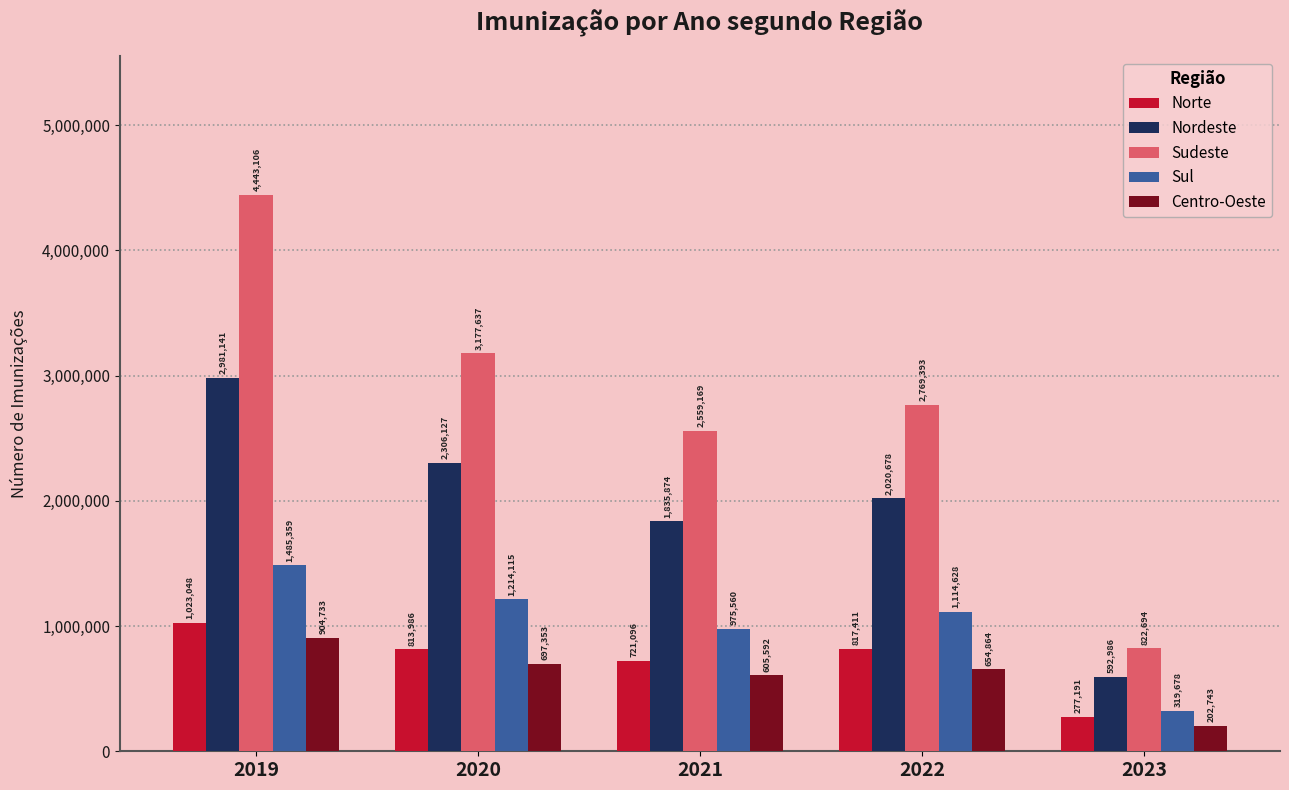

What is the difference between the second highest and minimum values in the Nordeste series?

1713141